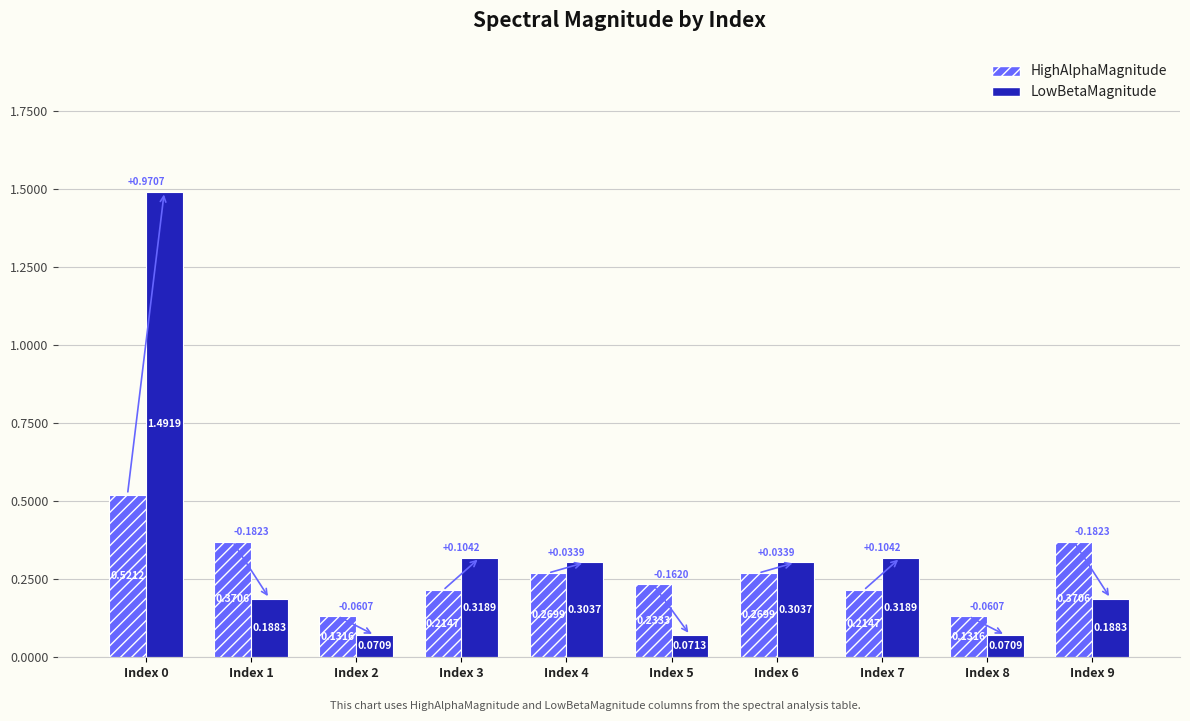

Which series changed the most between Index 1 and Index 8?

HighAlphaMagnitude